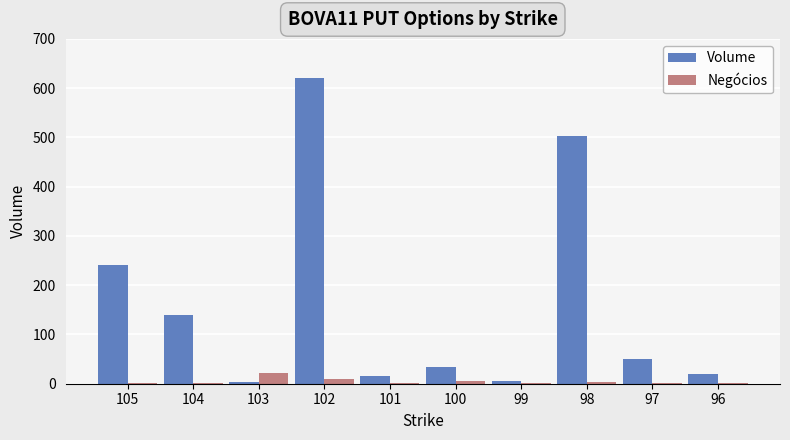

At which category is the sum across all series the highest?

102